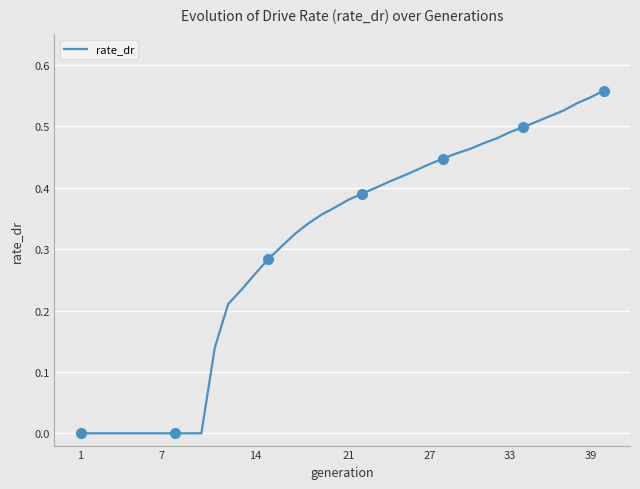

What is the difference between the second highest and second lowest values?

0.5